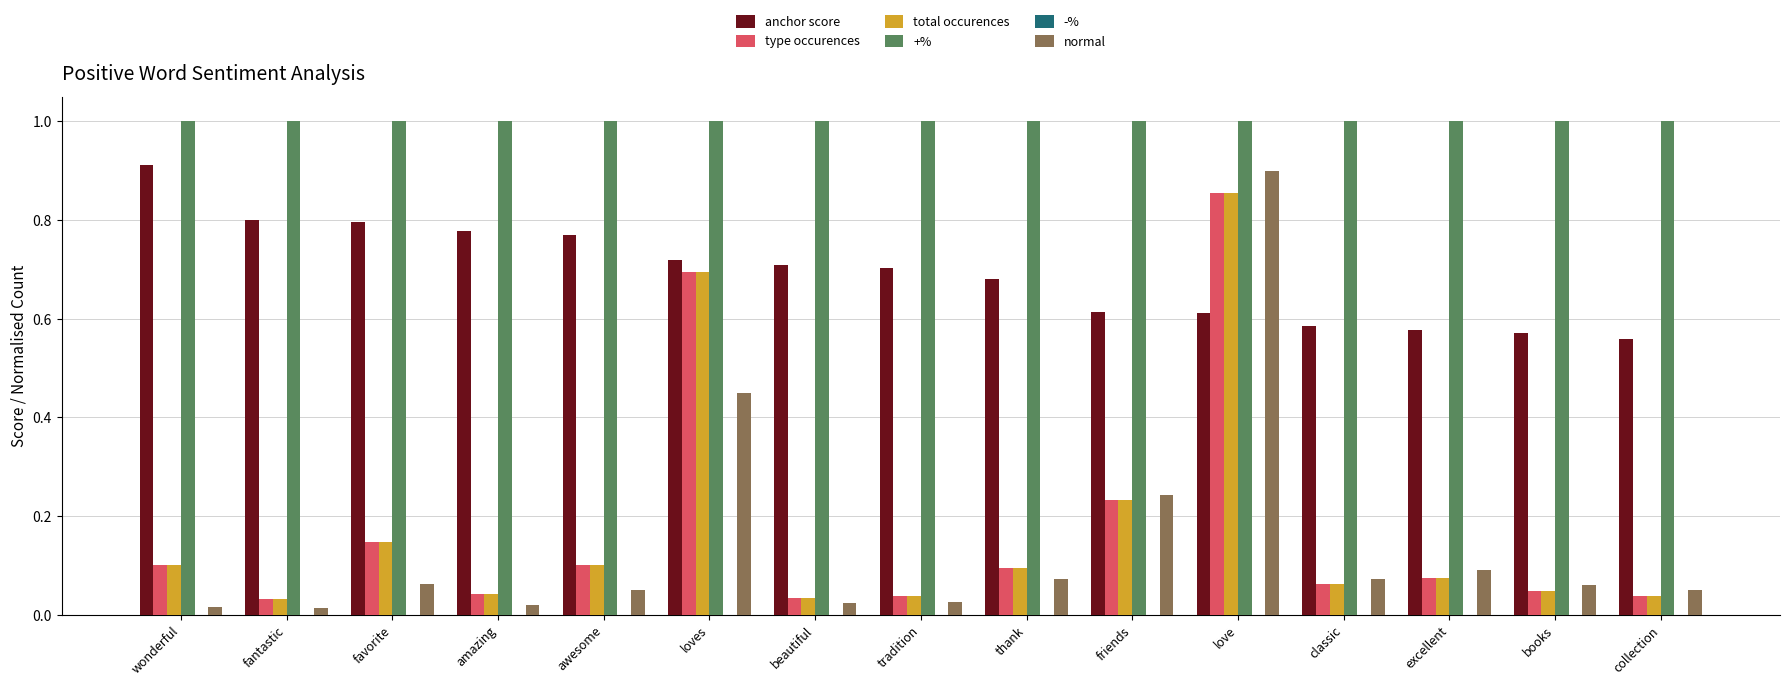

Which series has the widest spread of values?

normal